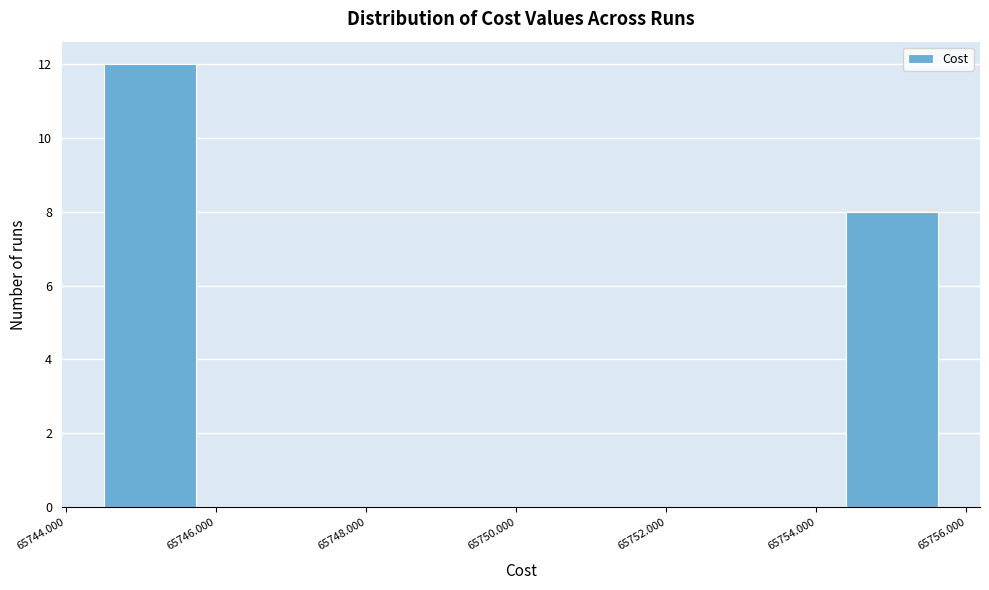

How tall is the bar that spans 65744.4 to 65745.8 on the x-axis? Neither the bar edges nor the heights are printed on the chart, so give them approximately, as read against the axes.

12